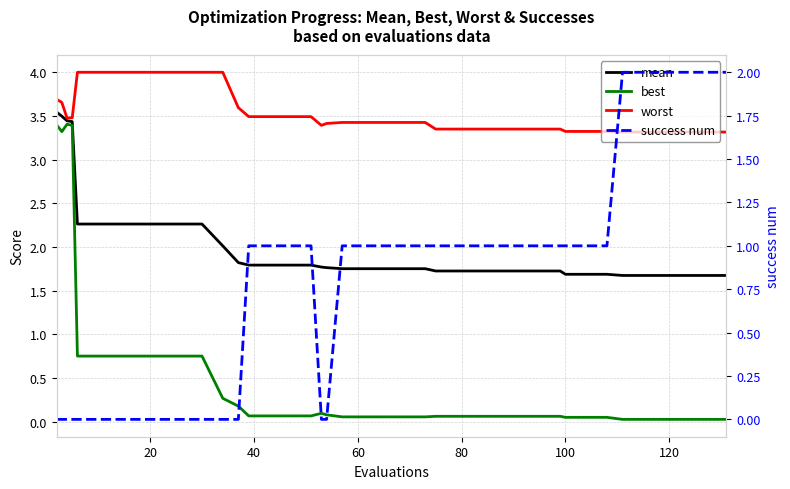

How many success num values are between 0 and 1?

34